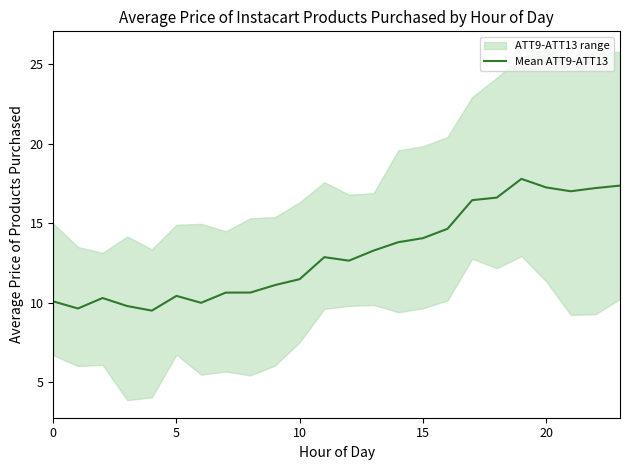

What is the change in value from 15 to 23?

+3.3